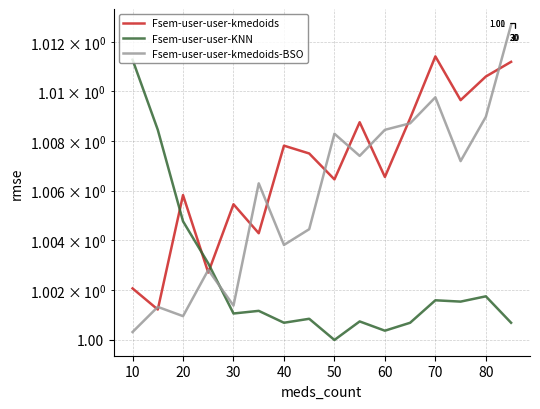

What is the value of the Fsem-user-user-KNN point at the 5th from the left?

1.0